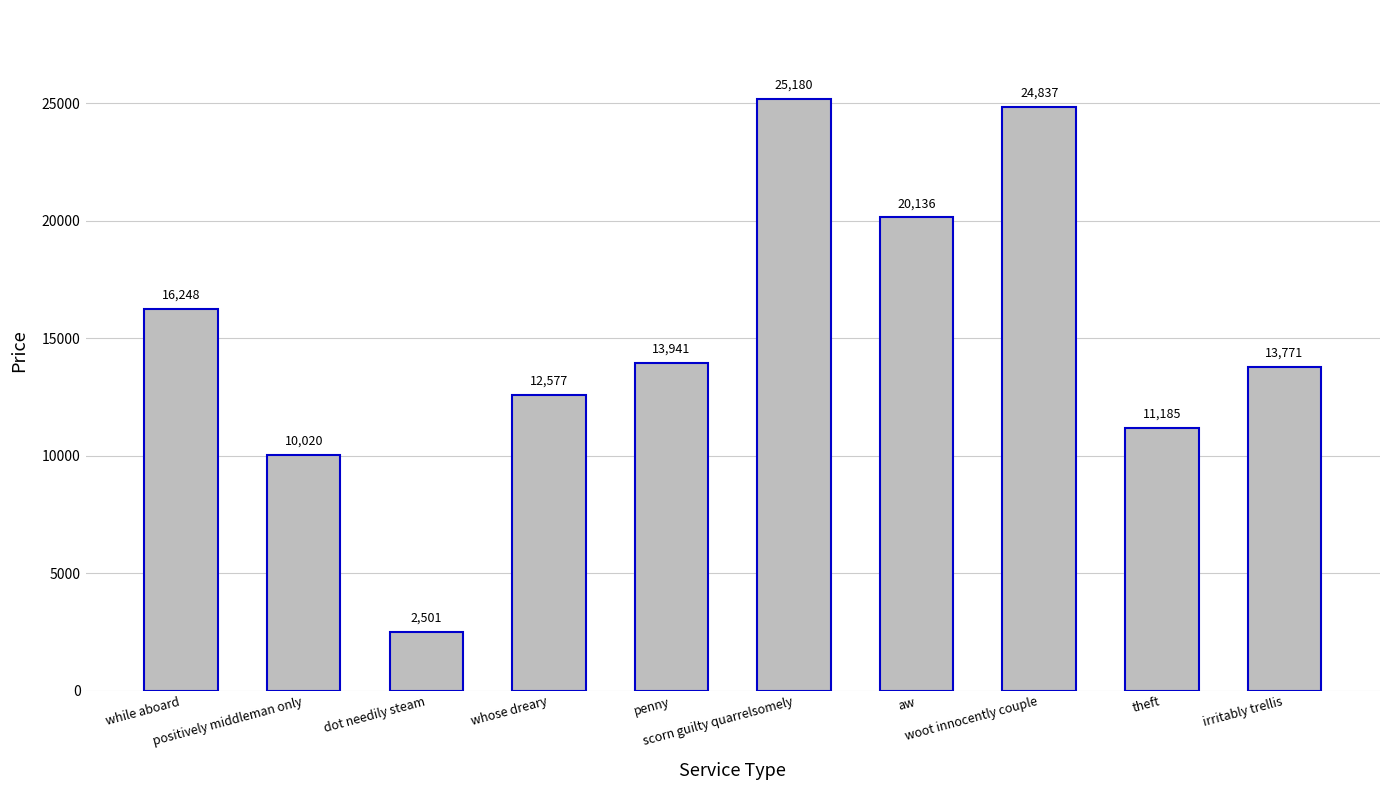

Is it true that the value at scorn guilty quarrelsomely is 10912.2?

False